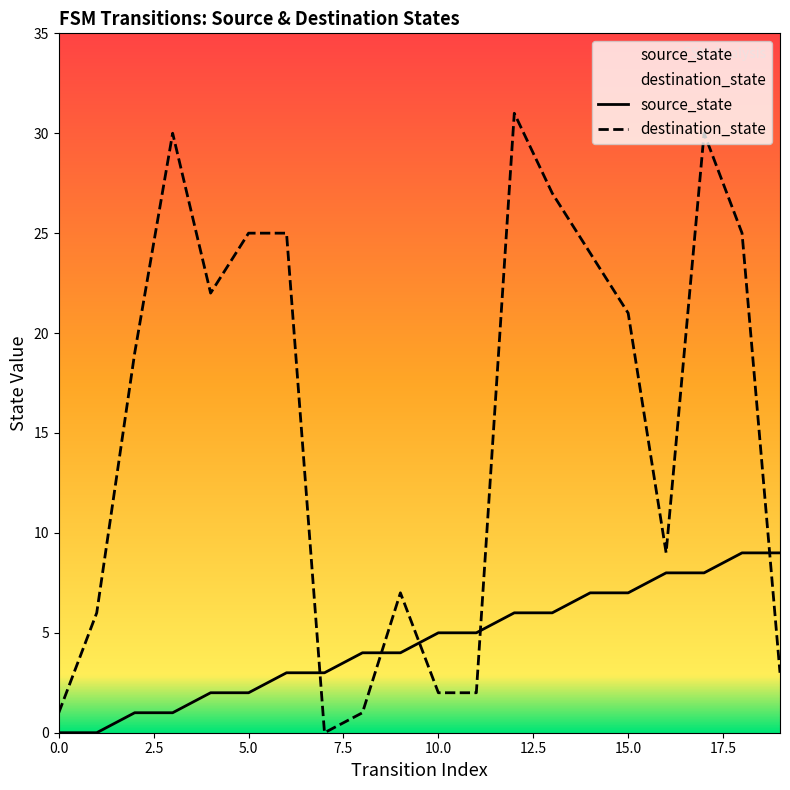

Where is the first local maximum for destination_state?

3